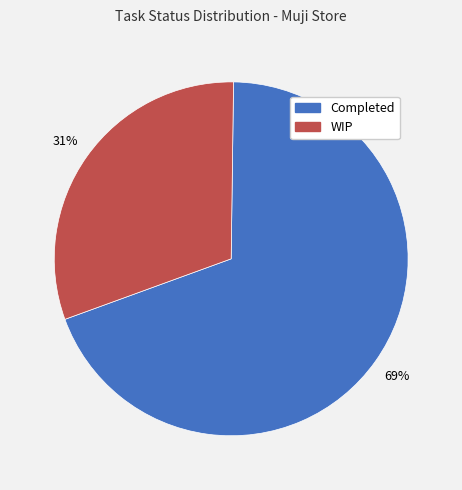

Do Completed and WIP together represent more than half of the pie?

Yes